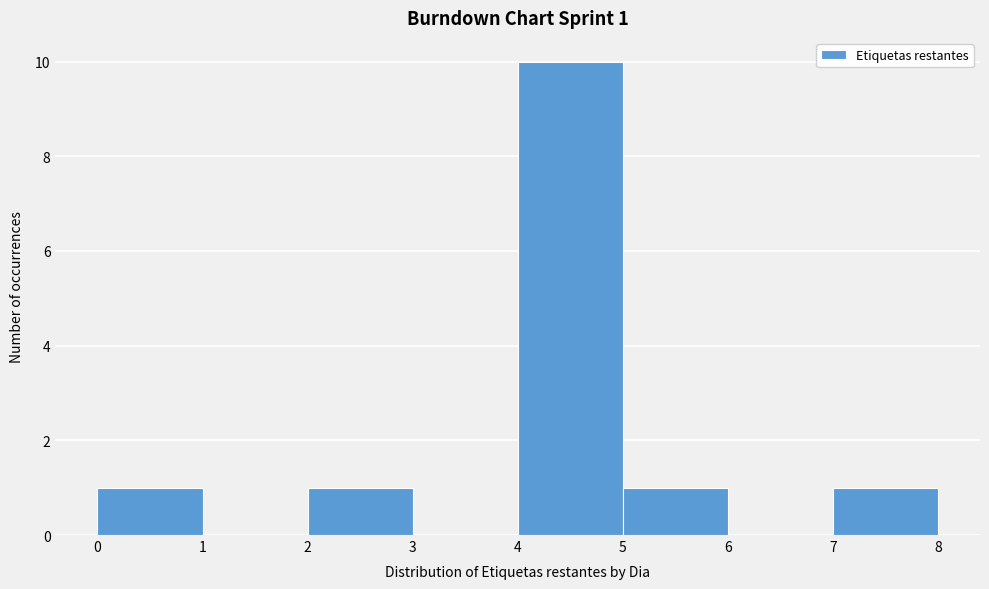

Over which range of the x-axis is the bar tallest?

4 to 5